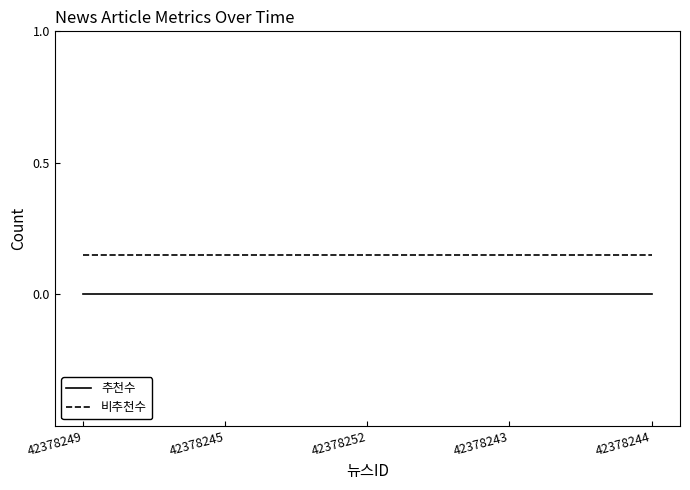

The value of 추천수 at 42378243 is 0.0. True or false?

True